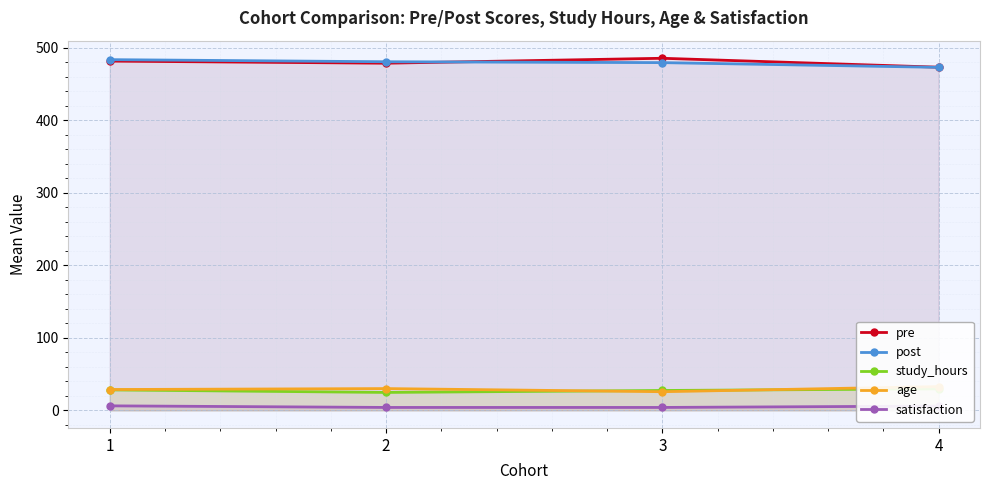

What is the total value across all series at 3?

1022.1